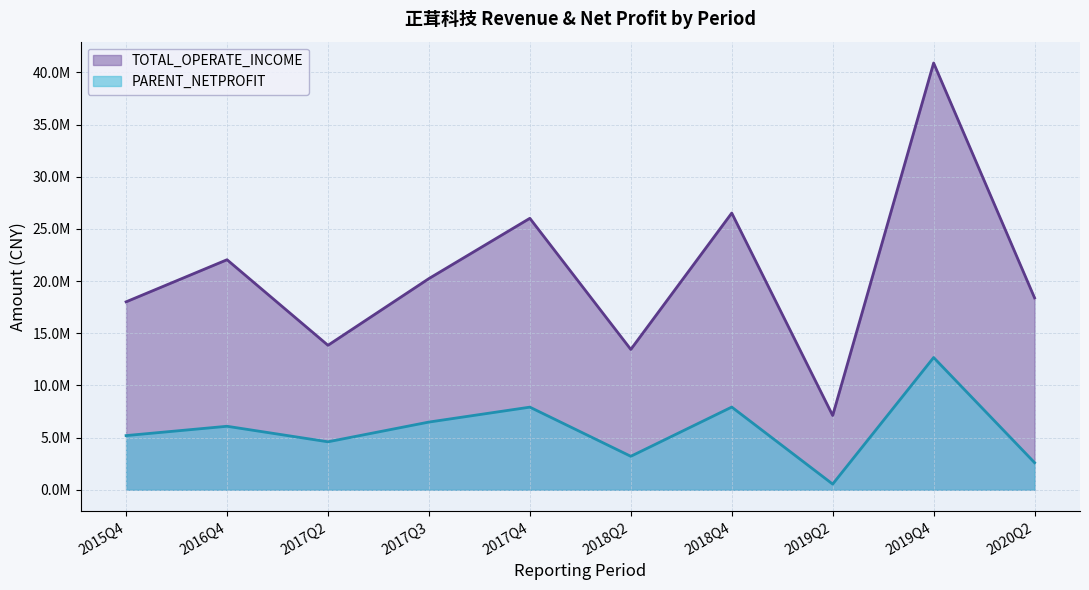

Does the chart display data point markers on the line(s)?

No